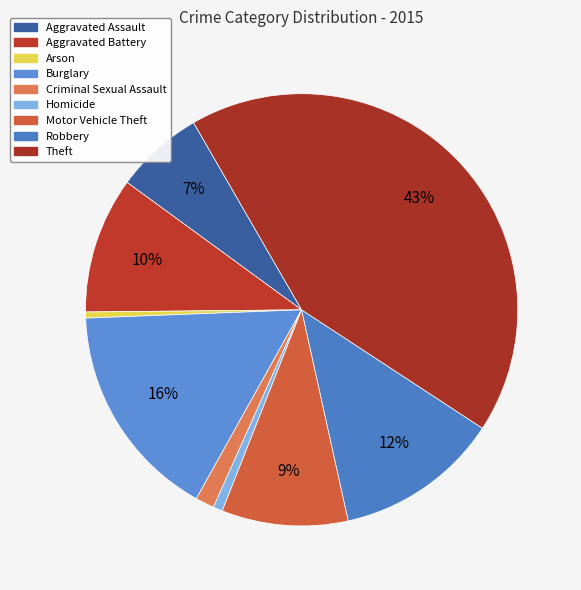

Which slice is the largest?

Theft